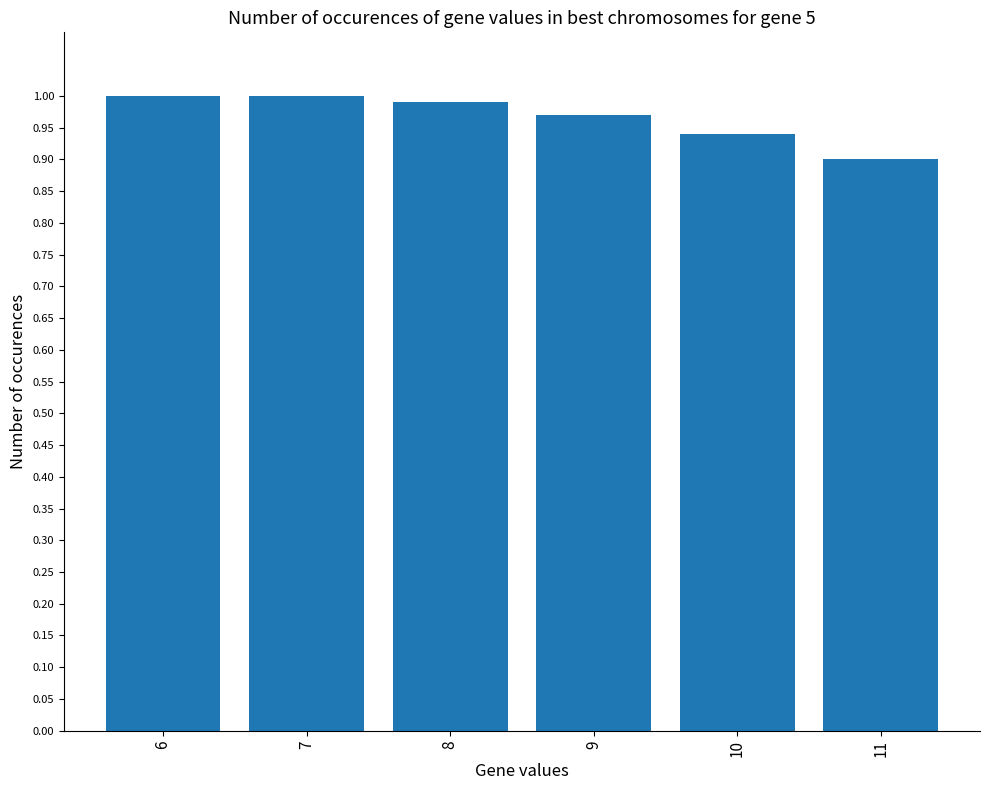

At which label is the value closest to 0?

11